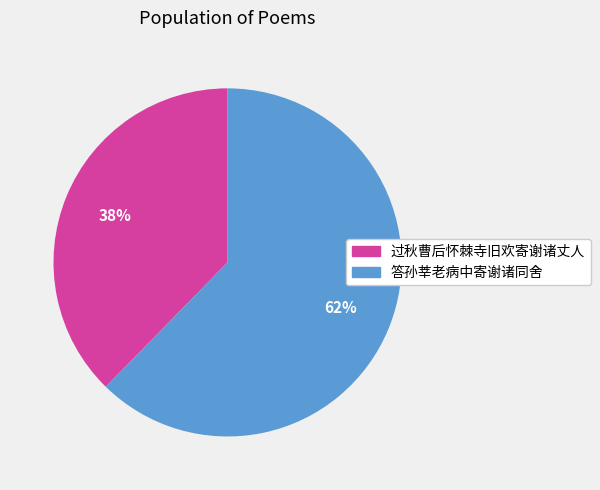

Does any single category account for the majority?

Yes